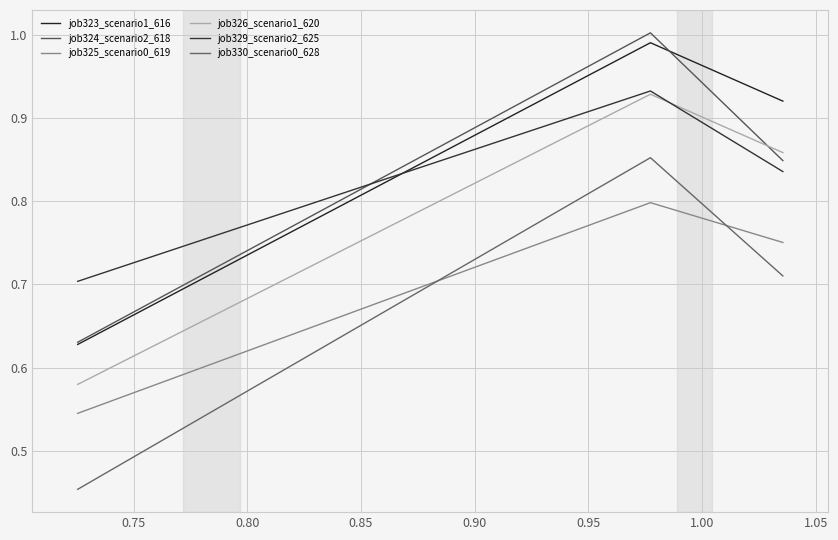

Does the chart have visible grid lines?

Yes